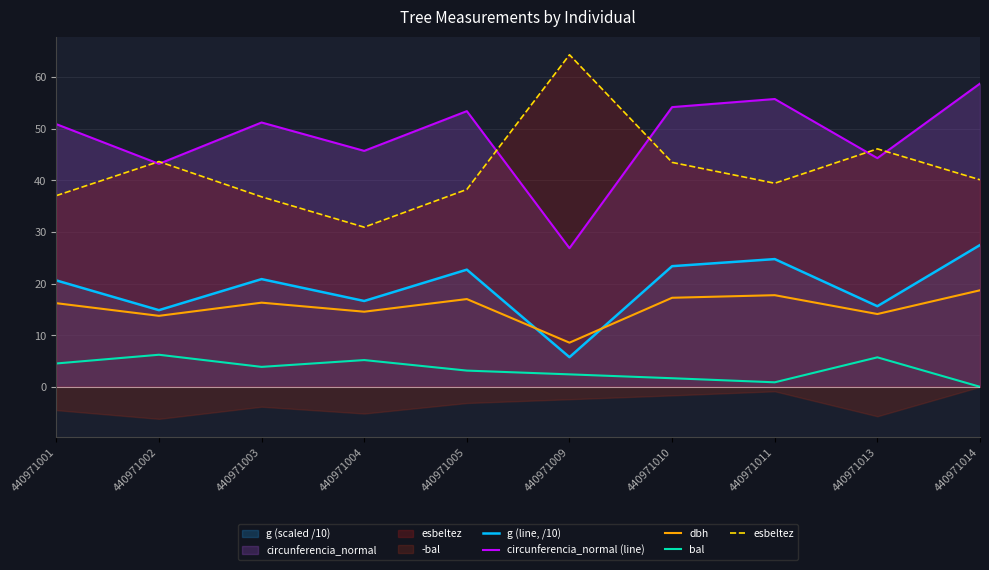

What is the total value across all series at 440971014?

145.0